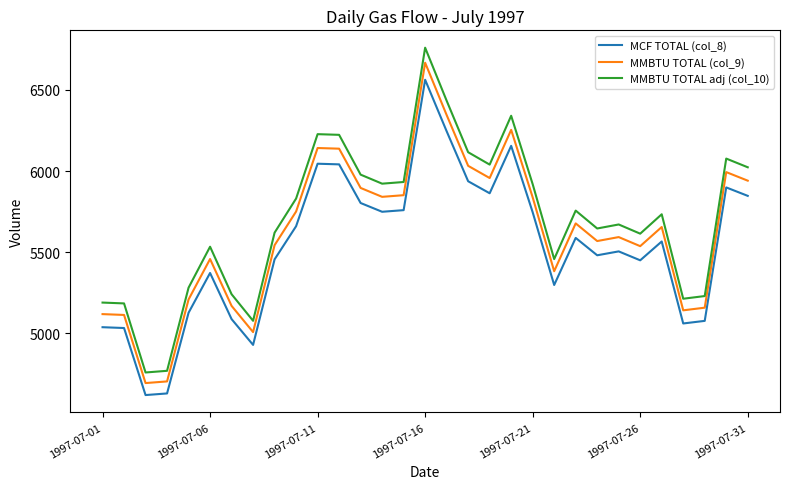

What is the smallest value displayed?

4620.0